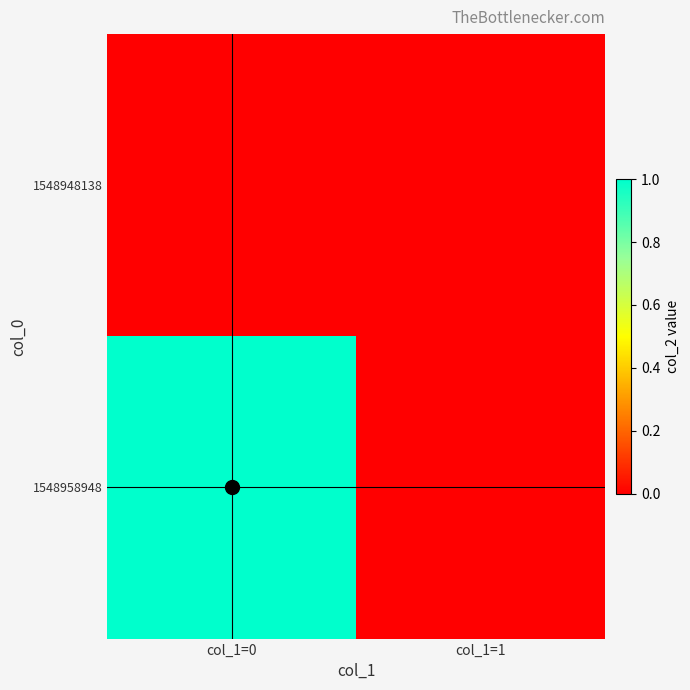

Which series changed the most between col_1=0 and col_1=1?

1548958948